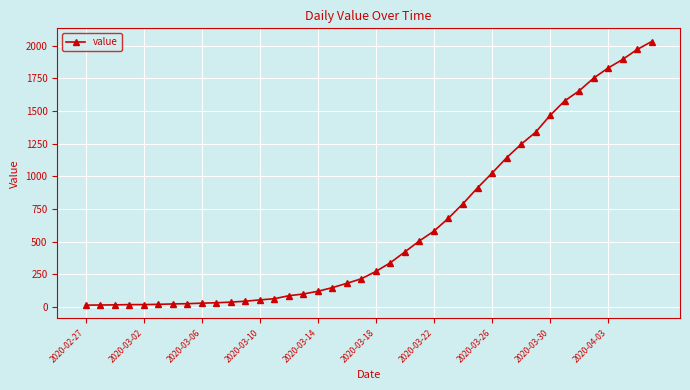

What is the difference between the second highest and minimum values?

1958